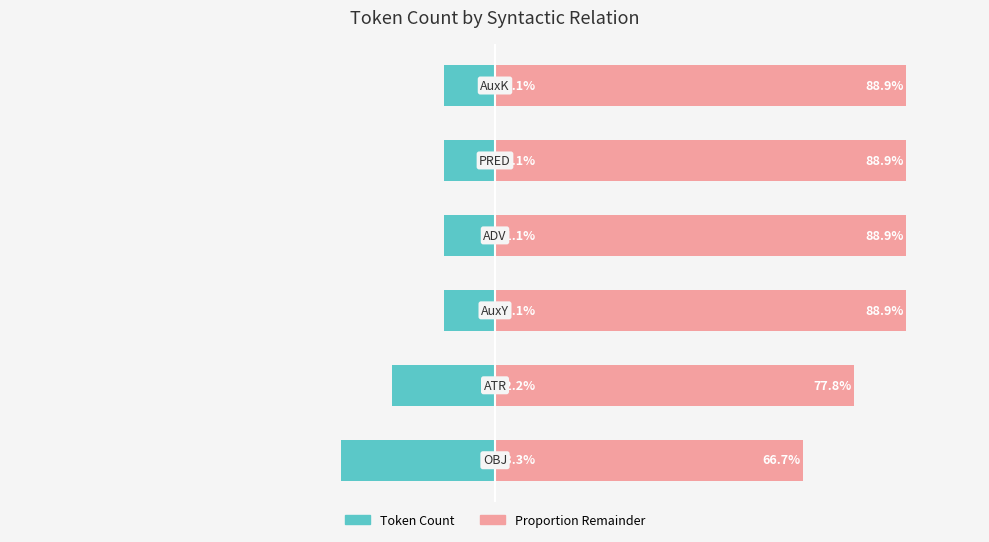

What is the value of the Token Count bar at the 3rd from the left?

-11.1